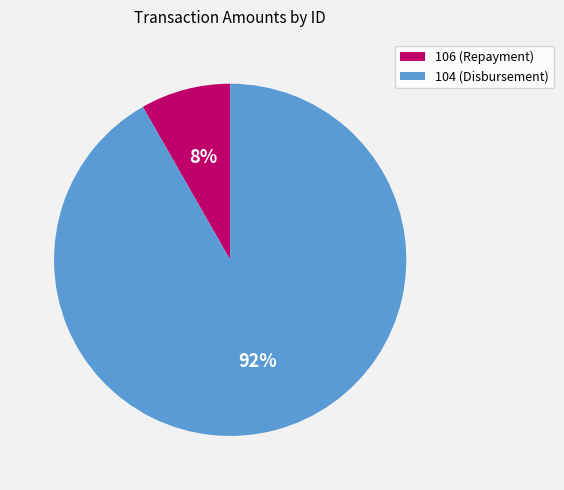

Is it true that 106 is 17% of the pie?

False